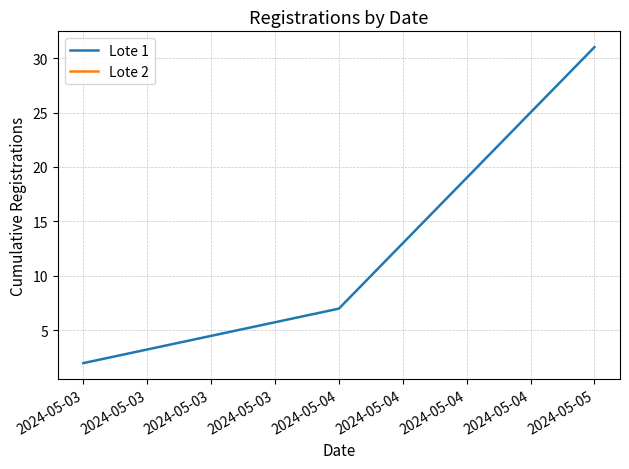

List the labels in order of Lote 1 value, smallest first.

2024-05-03, 2024-05-04, 2024-05-05